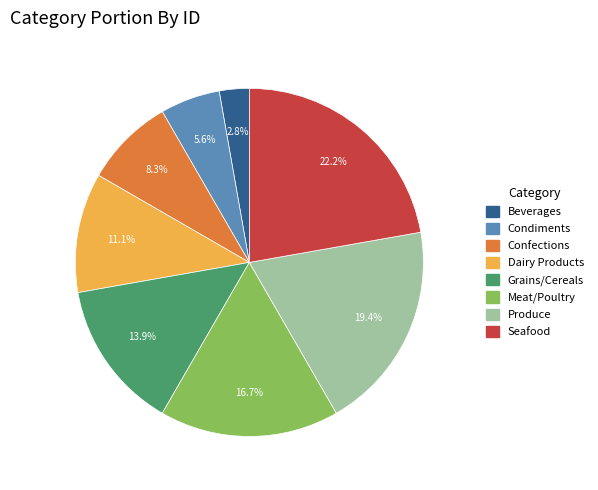

Rank the categories by value from lowest to highest.

Beverages, Condiments, Confections, Dairy Products, Grains/Cereals, Meat/Poultry, Produce, Seafood